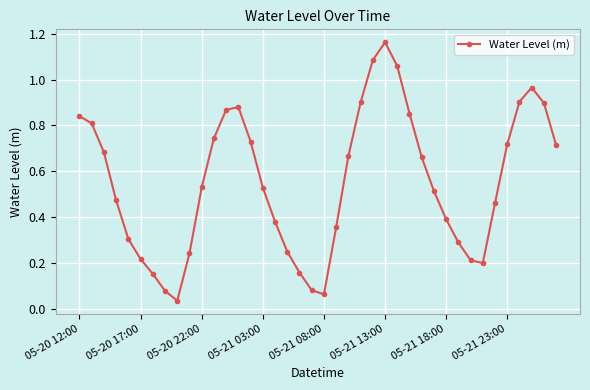

True or false: there are more than 1 points higher than both neighbors.

True